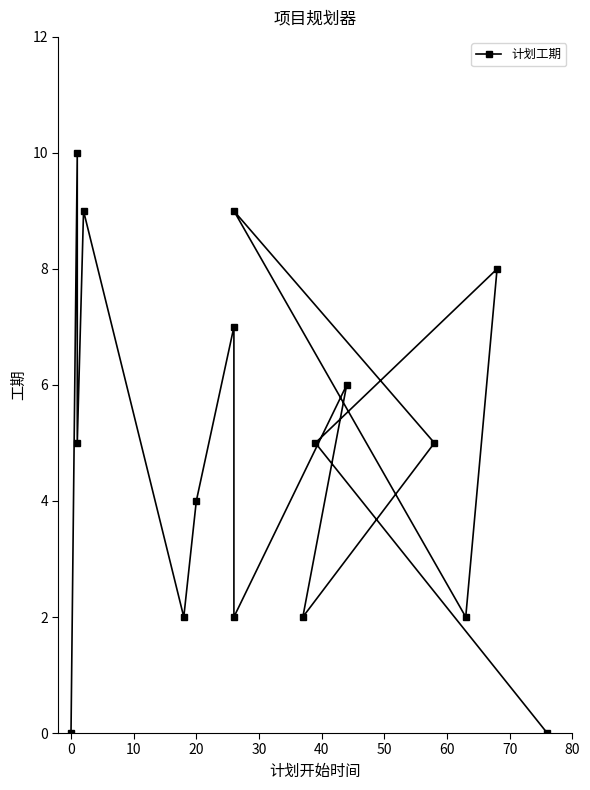

Between 60 and 10, which is larger?

10